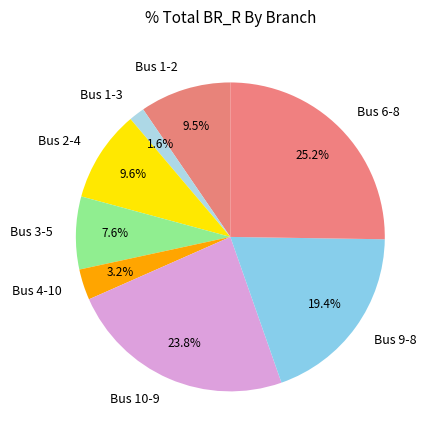

Which has a higher value, Bus 6-8 or Bus 10-9?

Bus 6-8